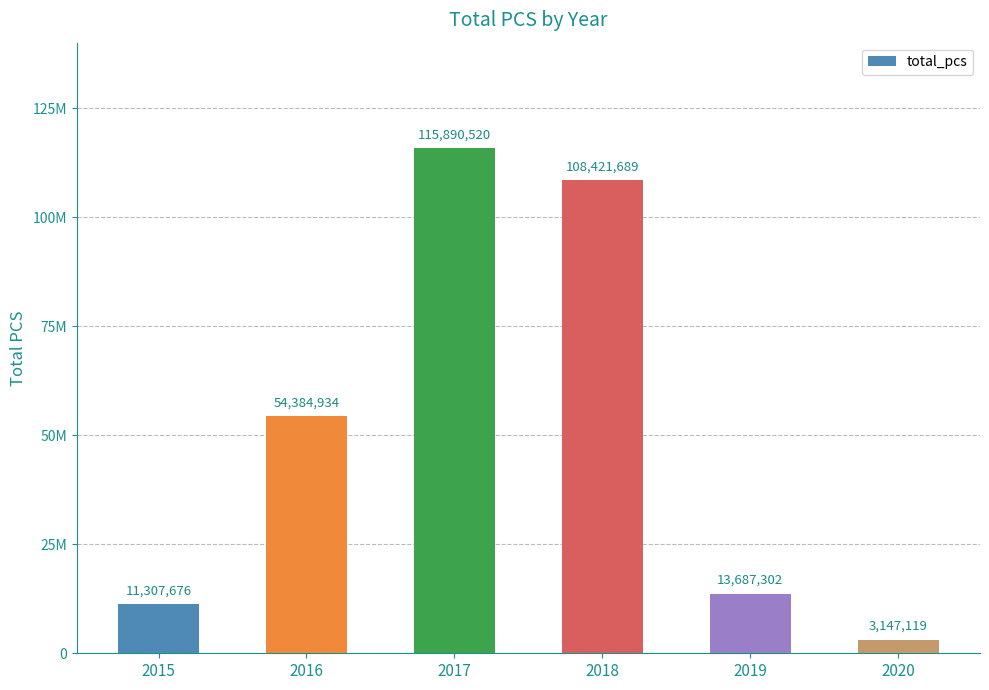

Reading right to left, transcribe all the data shown in this chart.

2020=3147119	2019=13687302	2018=108421689	2017=115890520	2016=54384934	2015=11307676